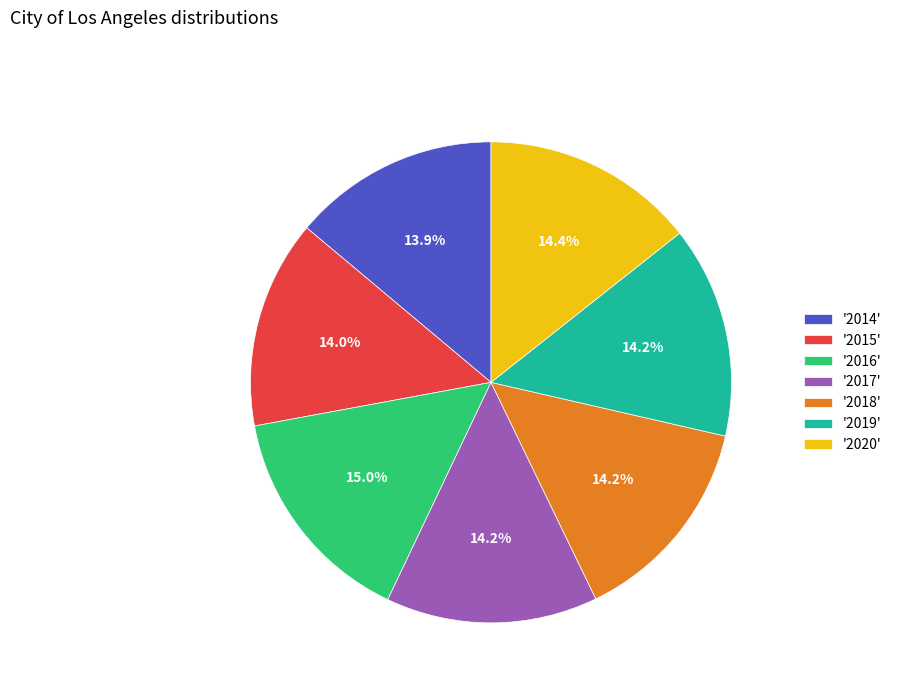

Do '2015' and '2014' together represent more than half of the pie?

No